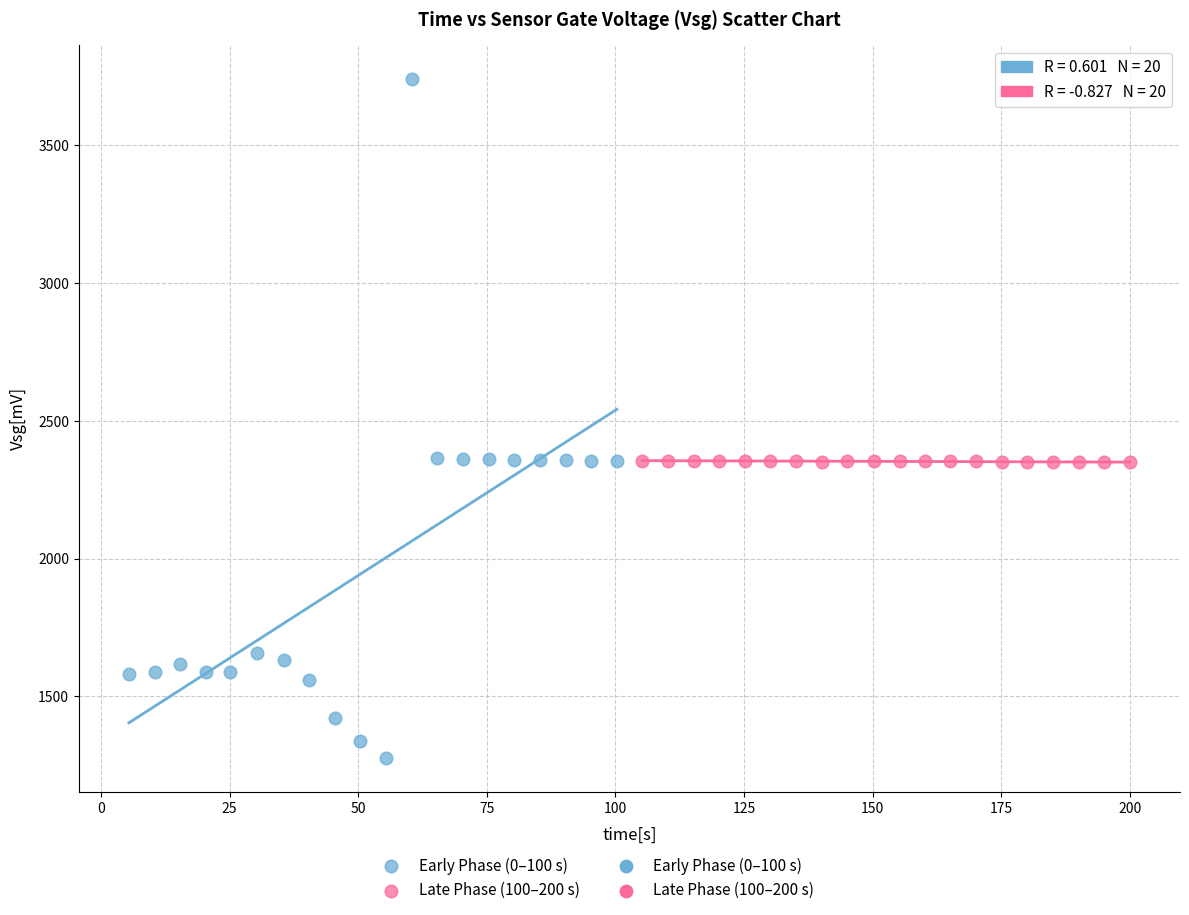

Which series reaches the minimum Y coordinate?

Early Phase (0–100 s)